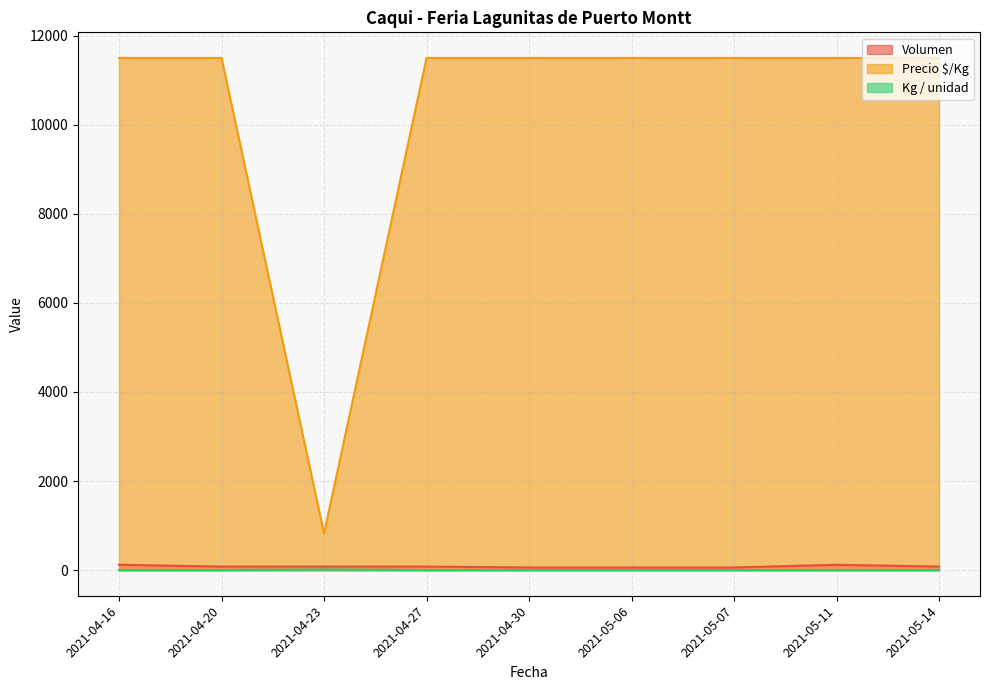

Reading left to right, list all the values displayed in this chart.

Volumen: 120	80	80	80	60	60	60	120	80
Precio $/Kg: 11500	11500	821	11500	11500	11500	11500	11500	11500
Kg / unidad: 1	1	14	1	1	1	1	1	1